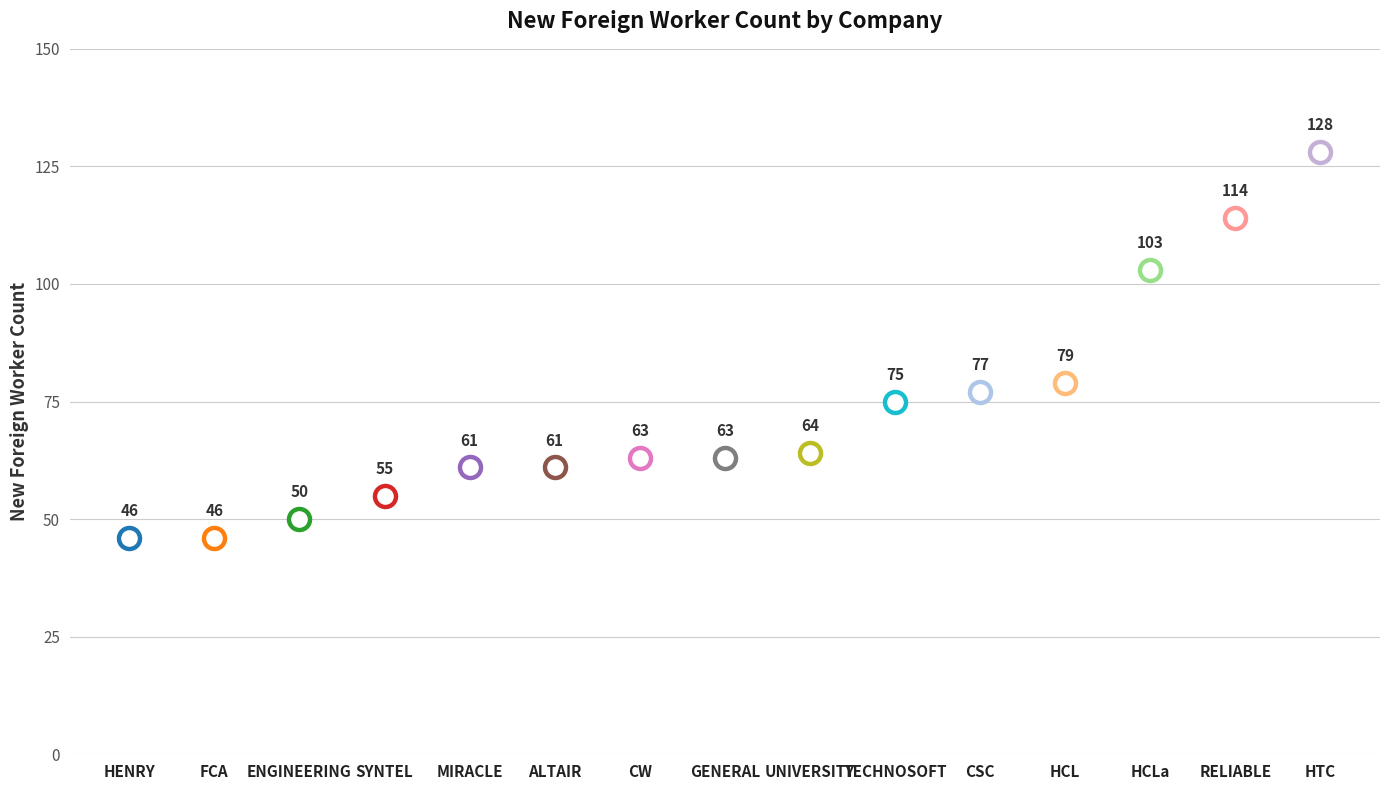

Between HCLa and CW, which is larger?

HCLa